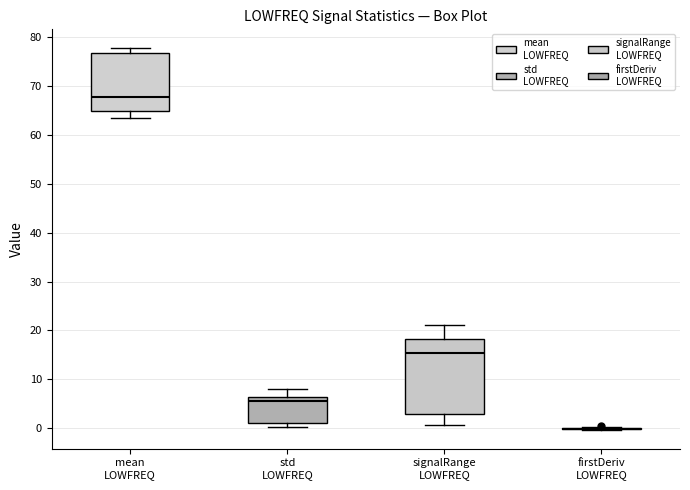

Which box is the tallest, from its lower edge to its upper edge?

signalRange LOWFREQ